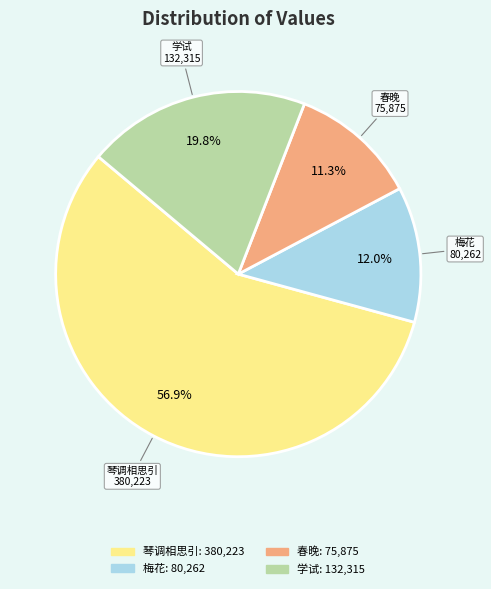

How many segments does this pie chart have?

4